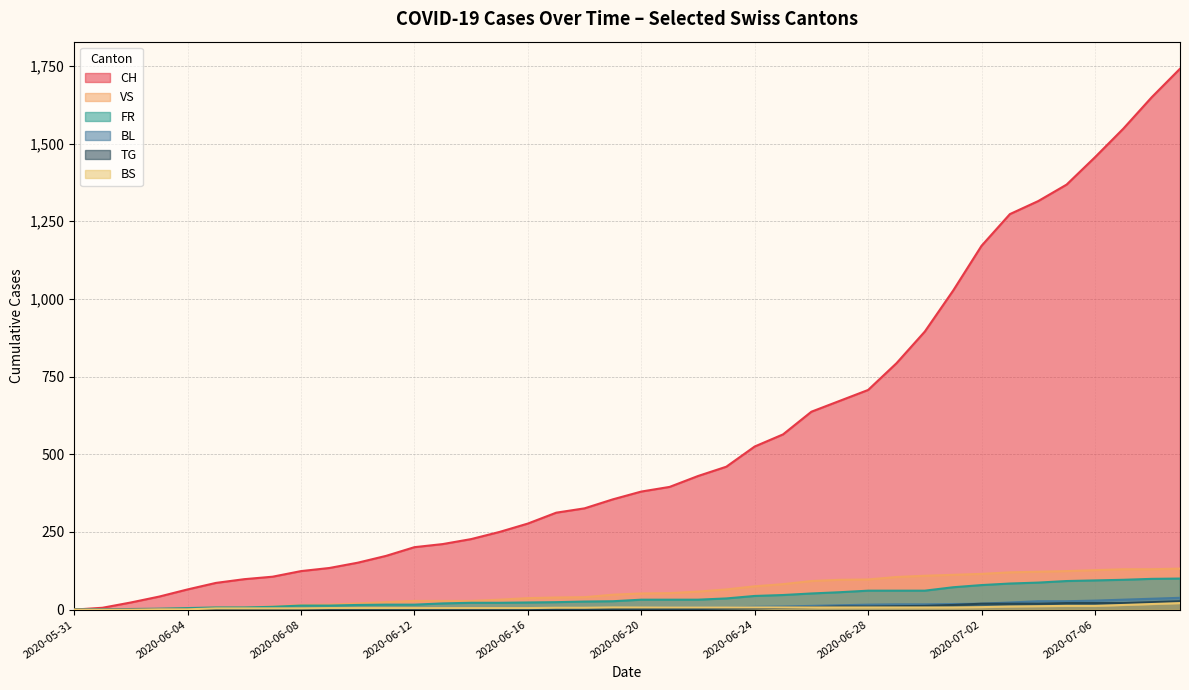

At which category is the sum across all series the highest?

2020-07-09